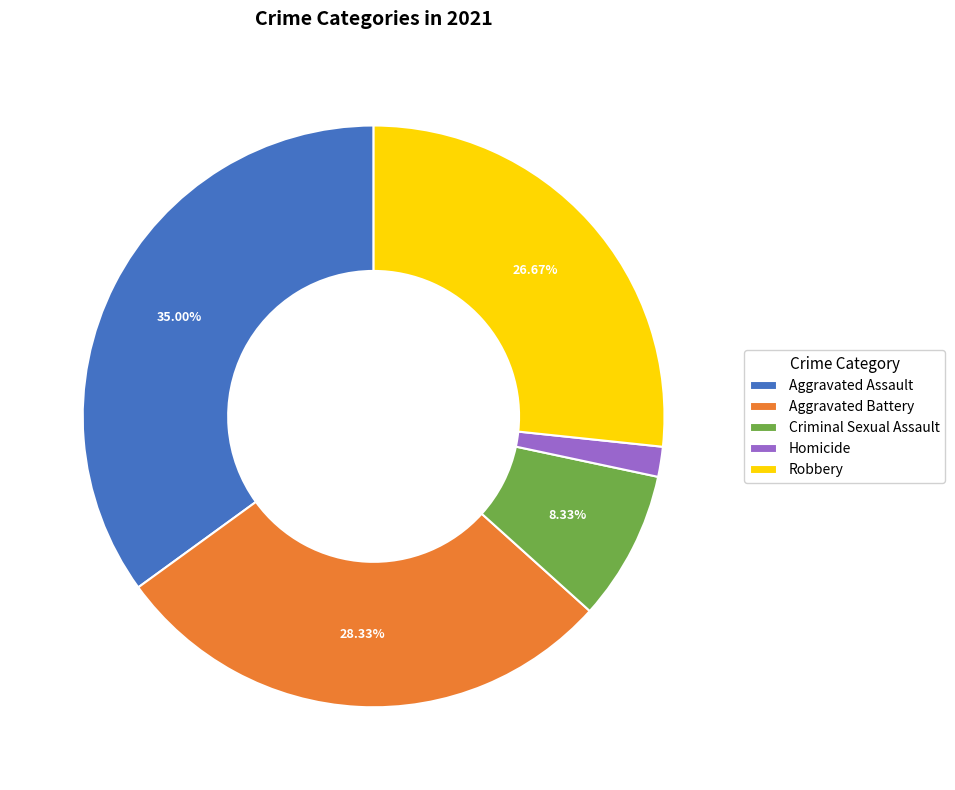

True or false: Criminal Sexual Assault accounts for 8% of the total.

True